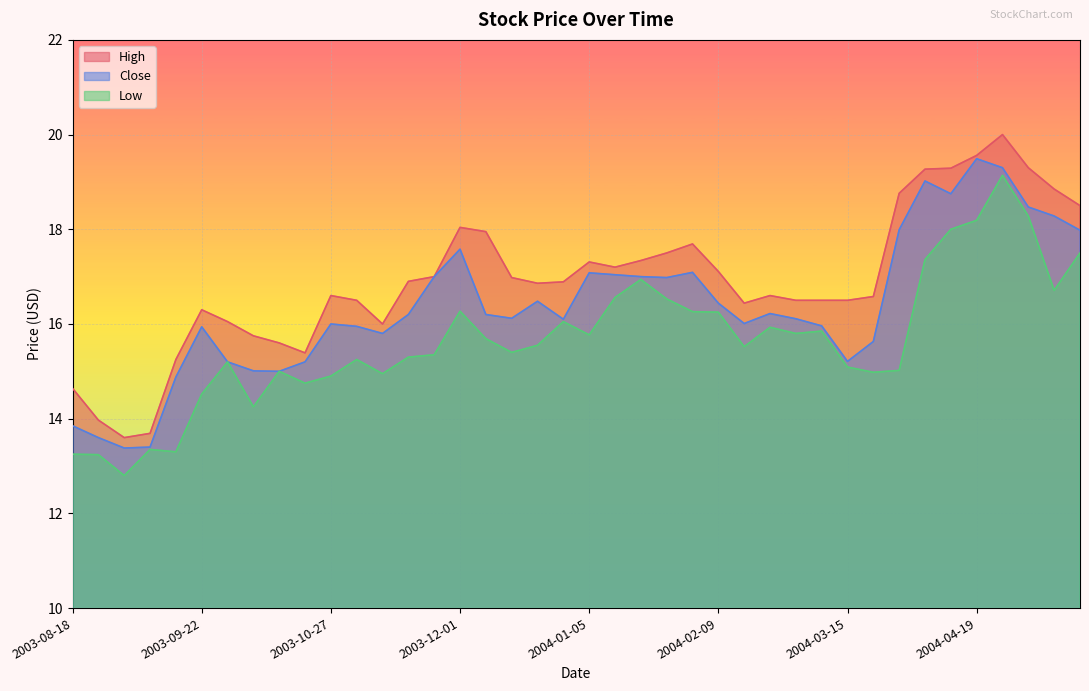

Which category has the highest value across all series?

2004-04-26